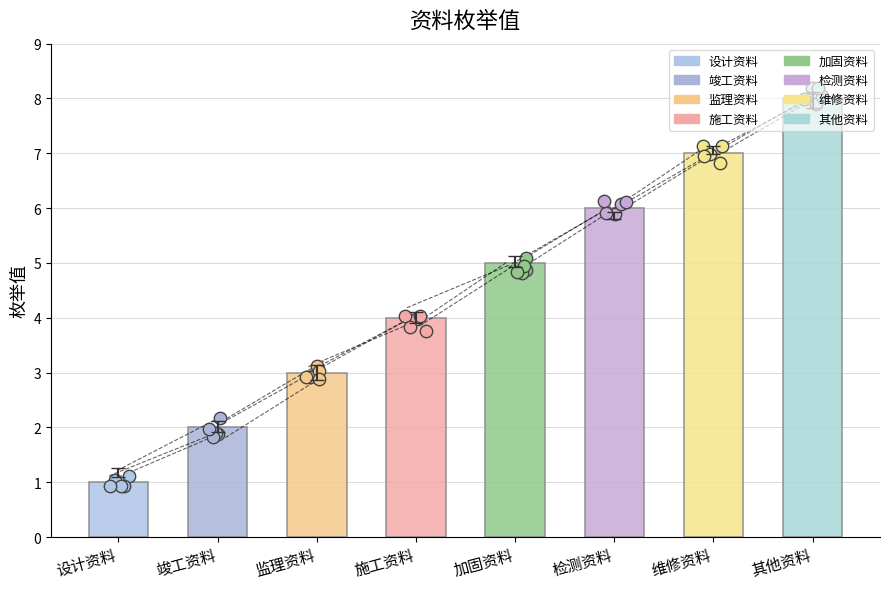

What is the change in value from 设计资料 to 施工资料?

+3